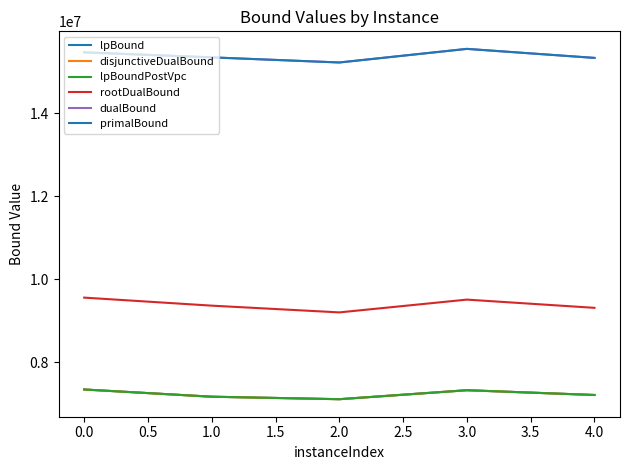

What are all the series names shown in the legend?

lpBound, disjunctiveDualBound, lpBoundPostVpc, rootDualBound, dualBound, primalBound